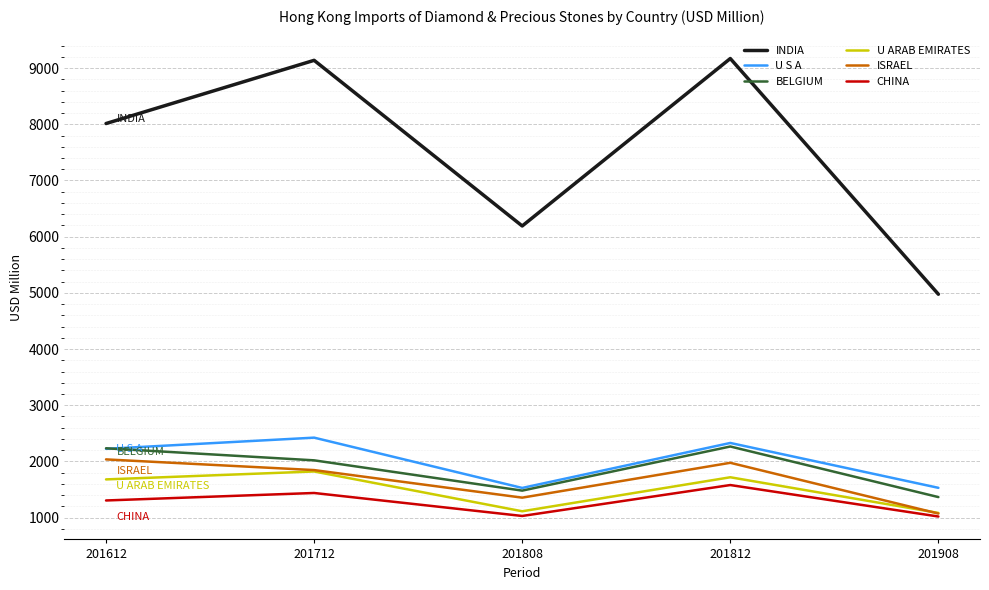

What is the smallest value displayed?

1019.6